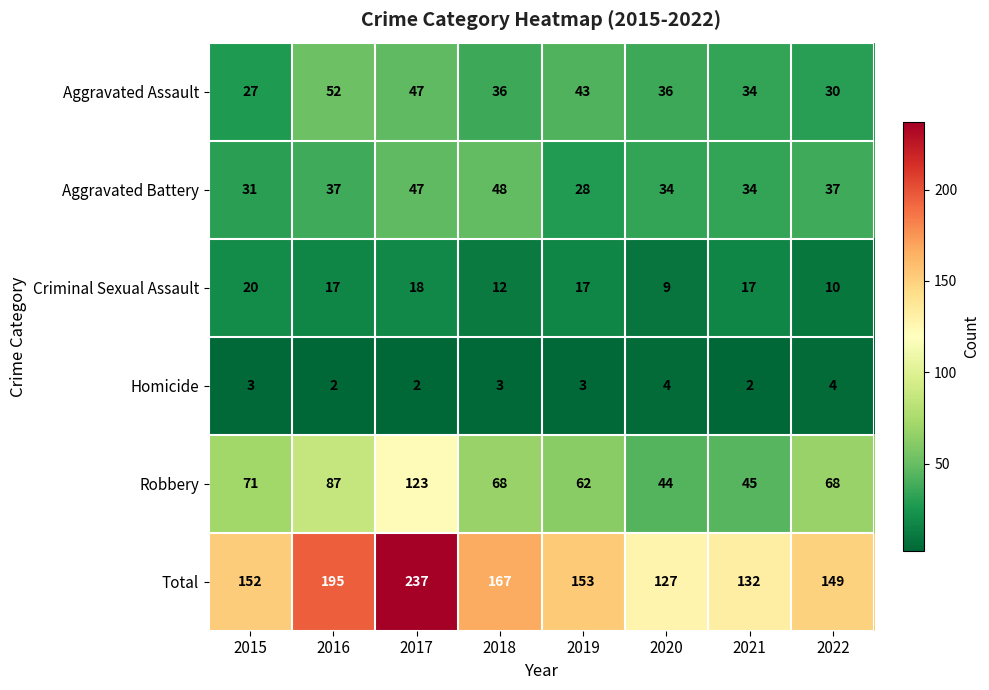

How many categories are shown in the chart?

8